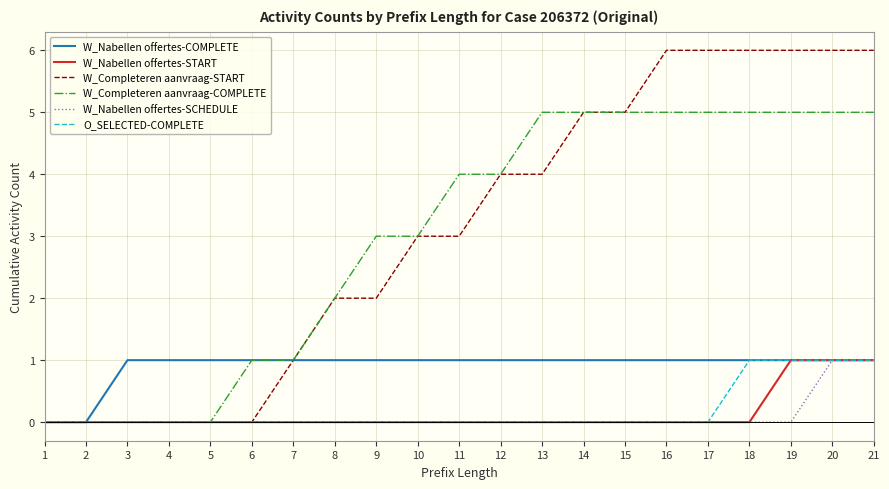

Is it true that W_Nabellen offertes-SCHEDULE equals -1 at 9?

False